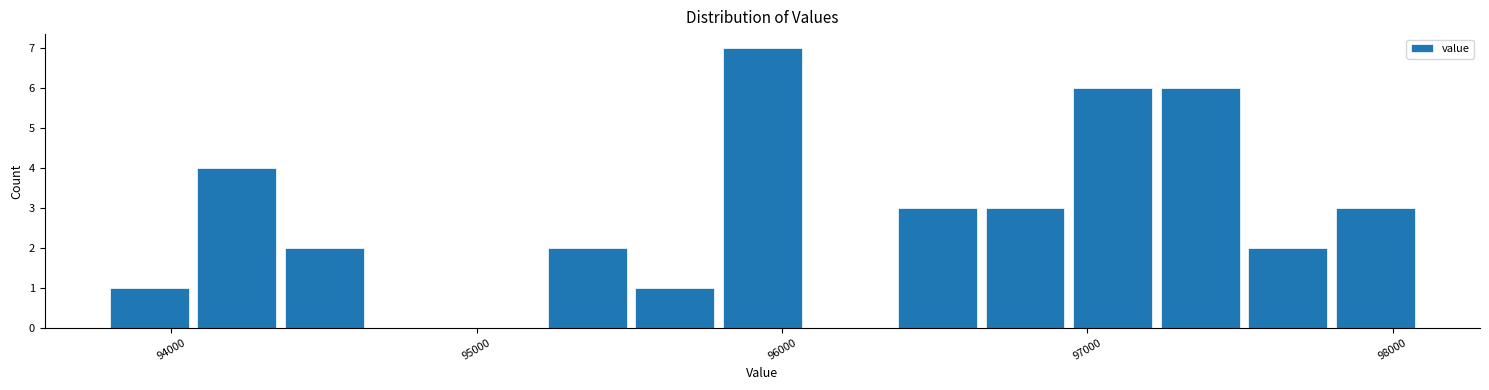

Read against the x-axis, roughly where is the centre of the tallest bar?

95900